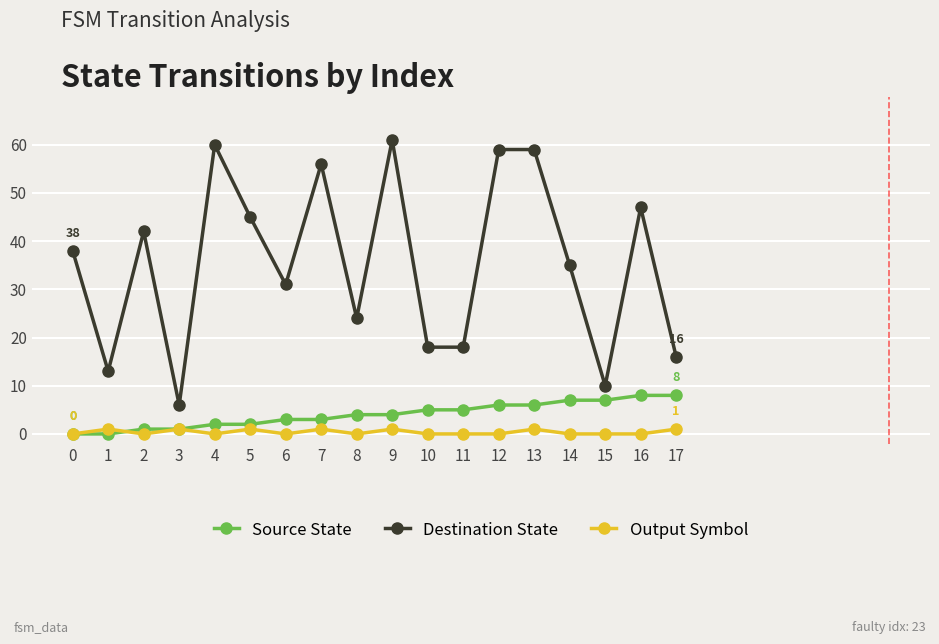

True or false: Source State and Destination State cross at least once.

False